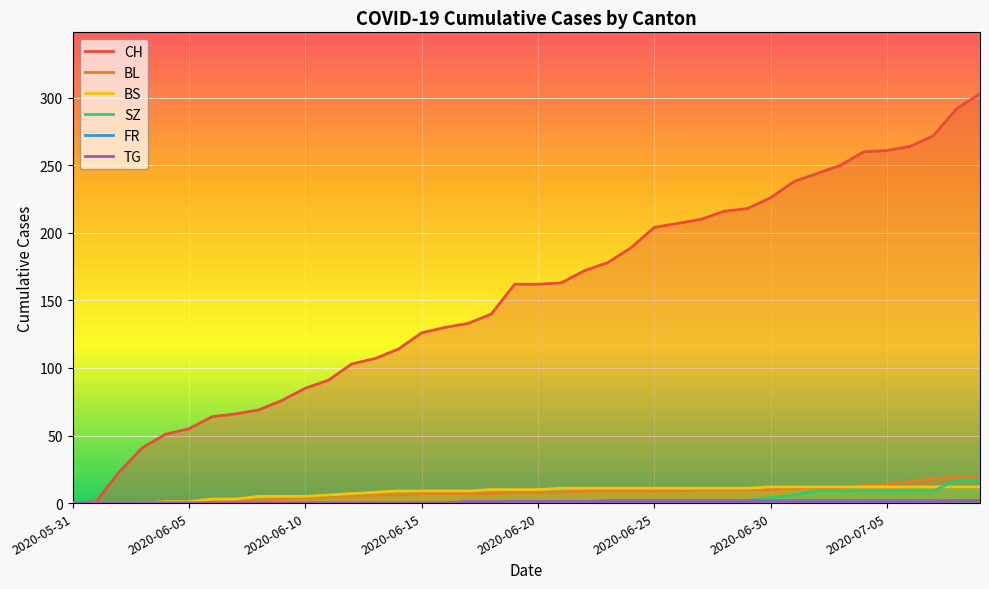

True or false: SZ has more than 1 interior local peaks.

False